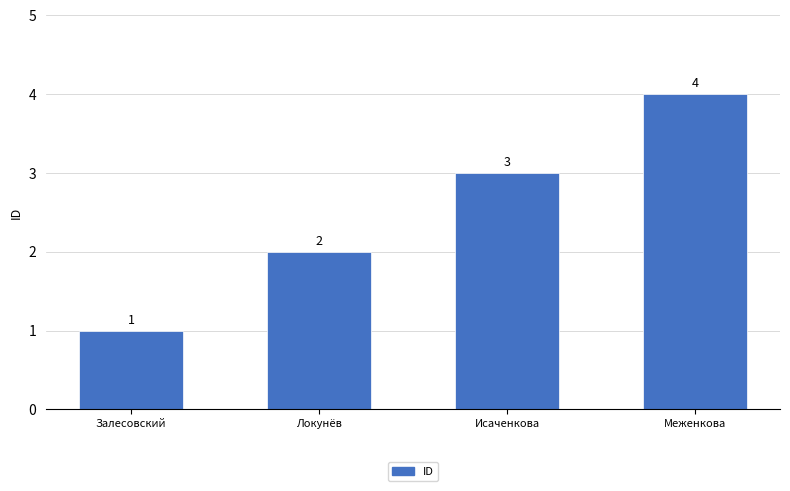

The chart shows a value of 2 at Локунёв. True or false?

True